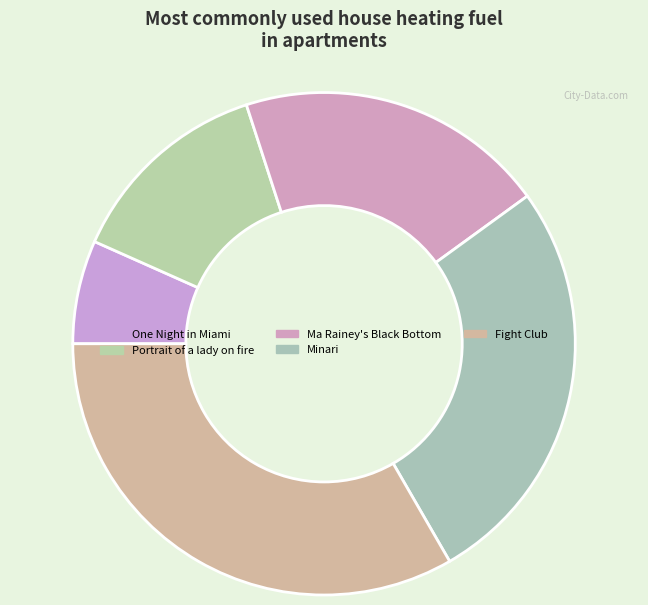

The Portrait of a lady on fire slice represents 13% of the pie. True or false?

True